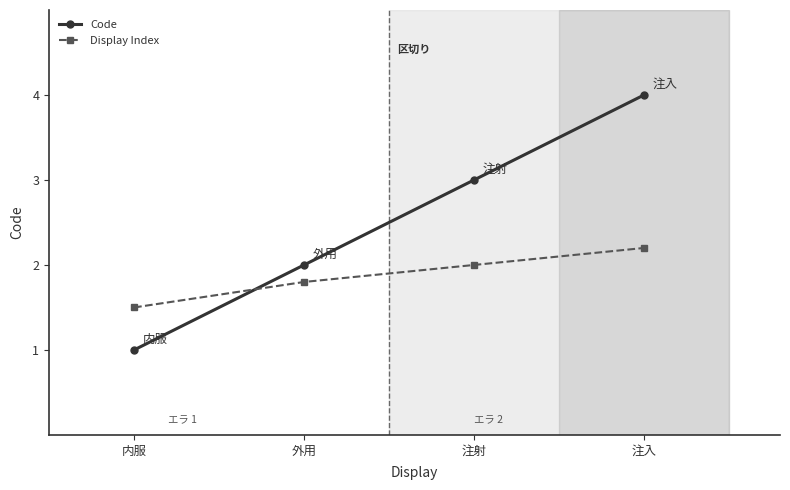

What position from the left is 注射?

3